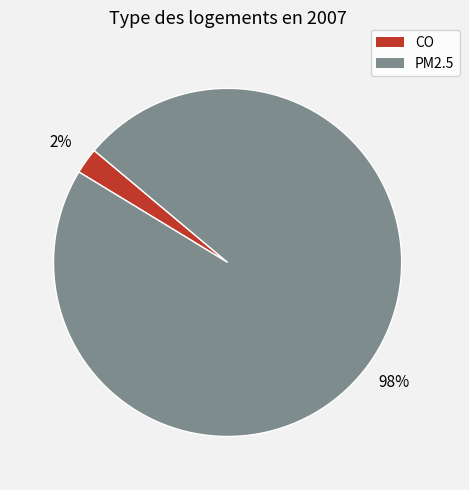

How many segments does this pie chart have?

2